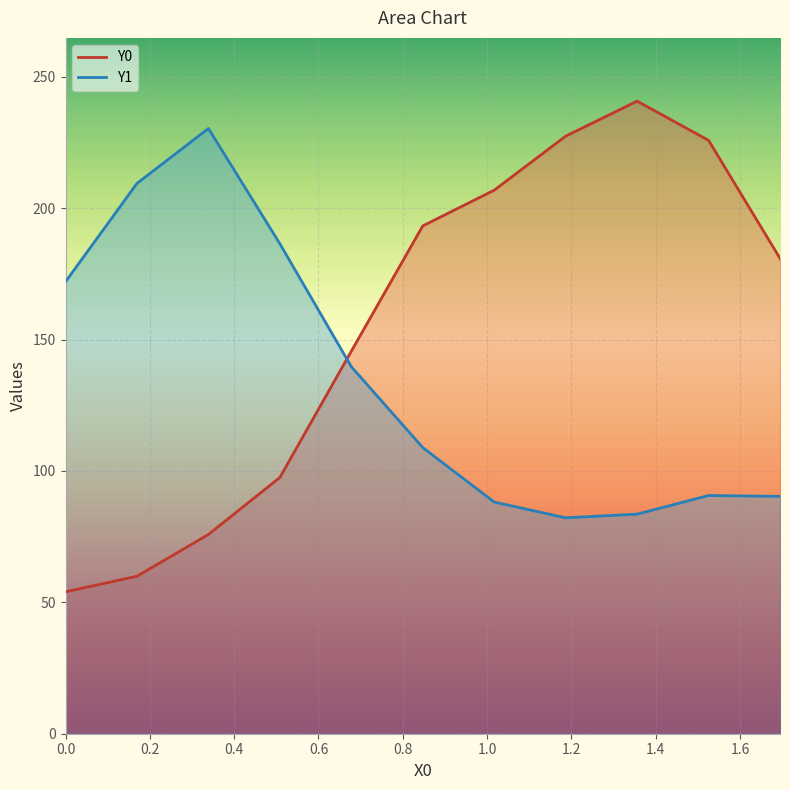

List the labels in order of Y0 value, largest first.

1.35593, 1.18644, 1.52542, 1.01695, 0.84746, 1.69492, 0.67797, 0.50847, 0.33898, 0.16949, 0.0